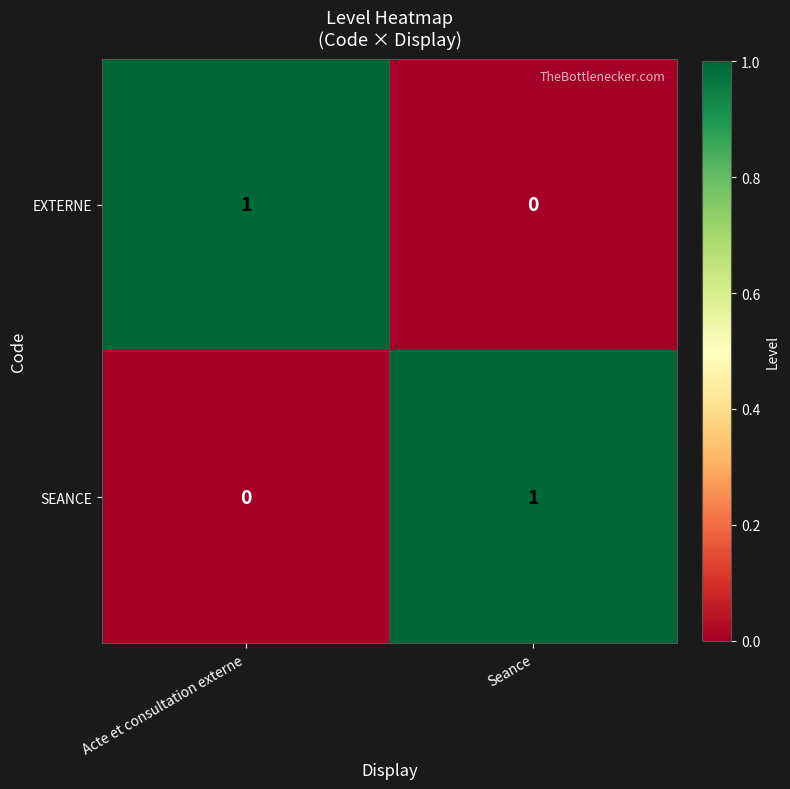

Rank the series at Acte et consultation externe from highest to lowest value.

EXTERNE, SEANCE